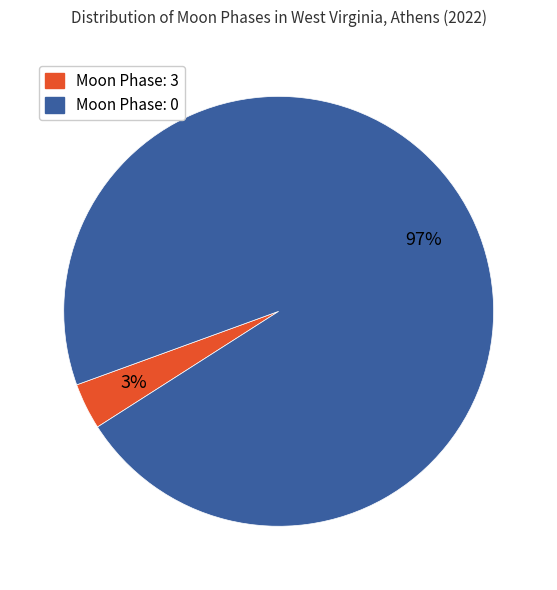

Is there any slice that represents more than half of the pie?

Yes